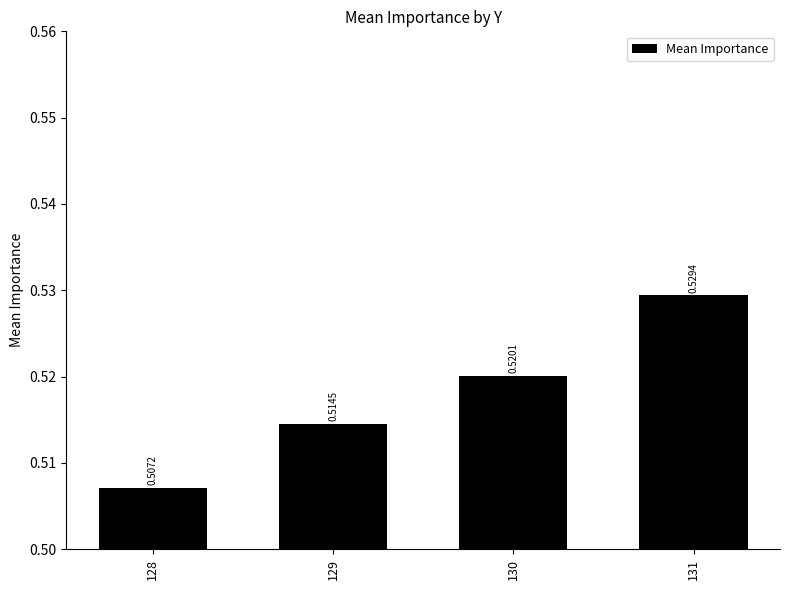

Rank the categories by value from lowest to highest.

128, 129, 130, 131